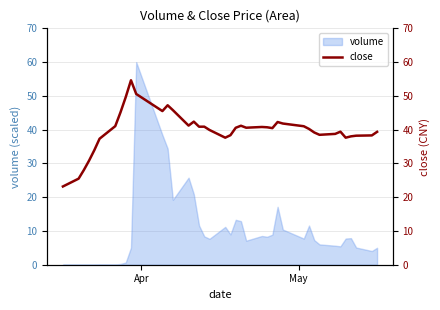

True or false: the data has more than 1 interior local peaks.

True